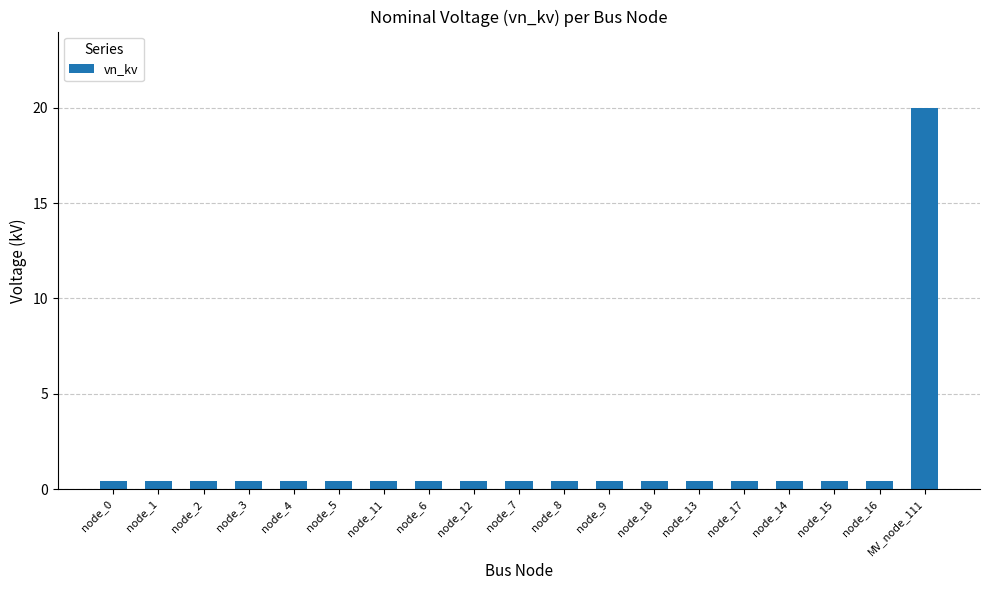

Reading left to right, list all the values displayed in this chart.

0.4	0.4	0.4	0.4	0.4	0.4	0.4	0.4	0.4	0.4	0.4	0.4	0.4	0.4	0.4	0.4	0.4	0.4	20.0